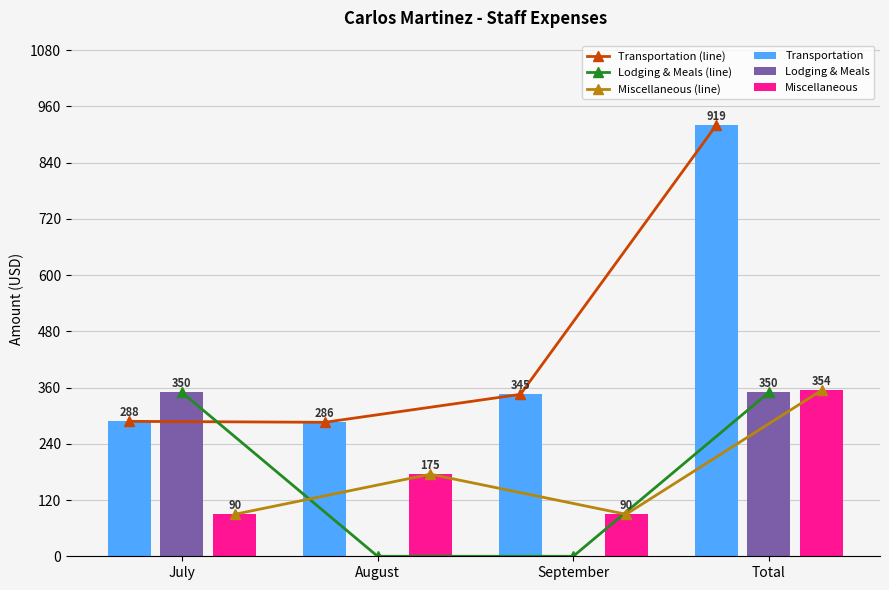

Reading left to right, transcribe all the data shown in this chart.

Transportation (line): 287.8	285.8	345.4	919.1
Lodging & Meals (line): 349.6	0.0	0.0	349.6
Miscellaneous (line): 89.6	175.1	89.6	354.3
Transportation: 287.8	285.8	345.4	919.1
Lodging & Meals: 349.6	0.0	0.0	349.6
Miscellaneous: 89.6	175.1	89.6	354.3